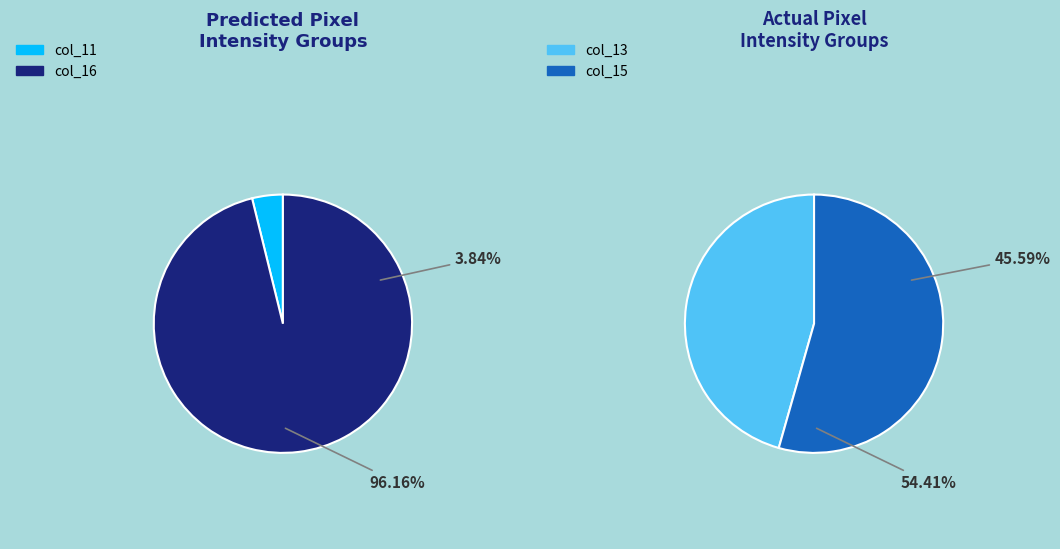

Is there a majority slice in this chart?

Yes